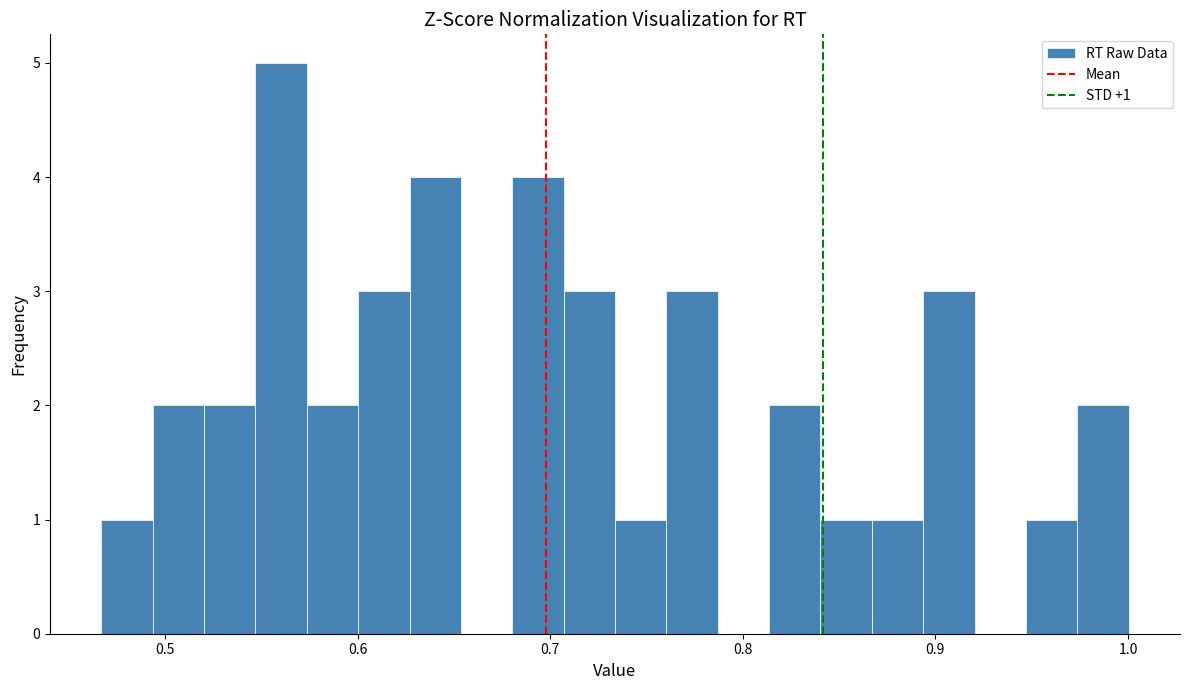

Read against the x-axis, roughly where is the centre of the tallest bar?

0.56